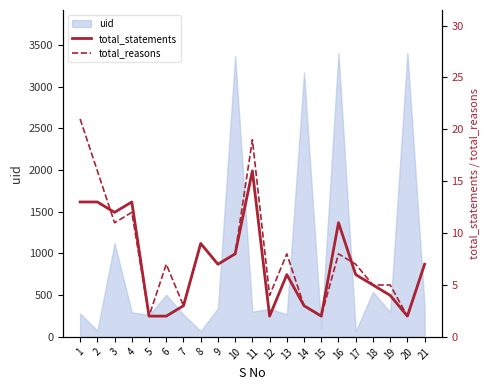

List the labels in order of total_statements value, smallest first.

5, 6, 12, 15, 20, 7, 14, 19, 18, 13, 17, 9, 21, 10, 8, 16, 3, 1, 2, 4, 11